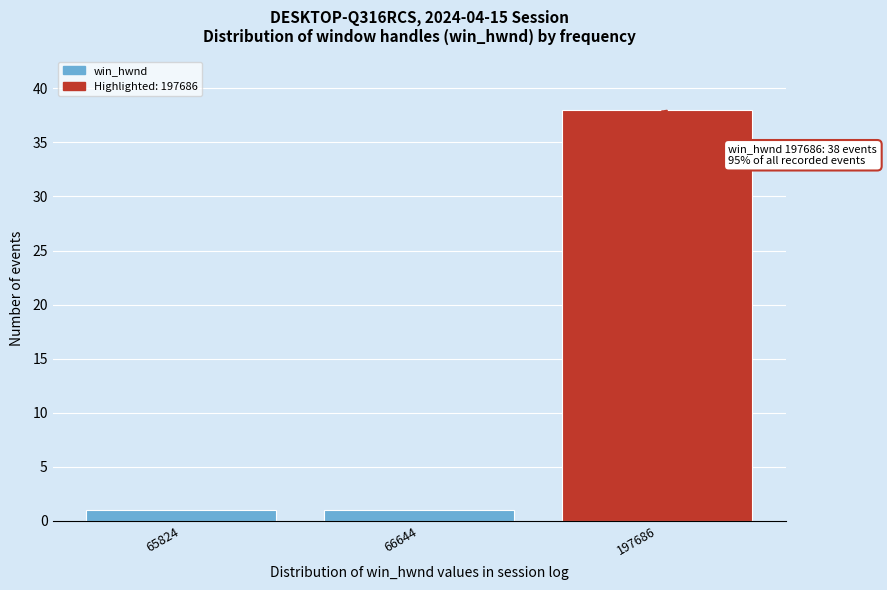

Reading left to right, extract all data points from this chart.

1	1	38